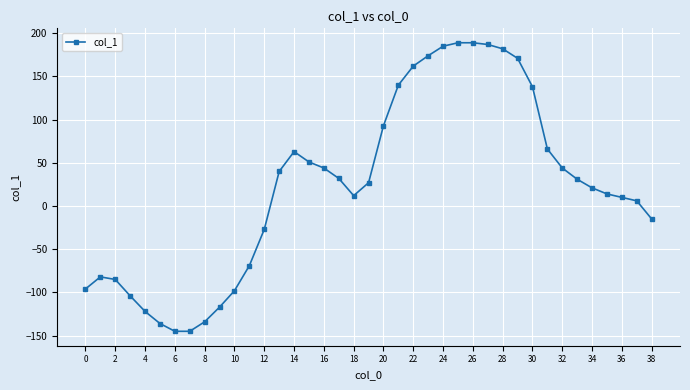

How many negative values are there?

14